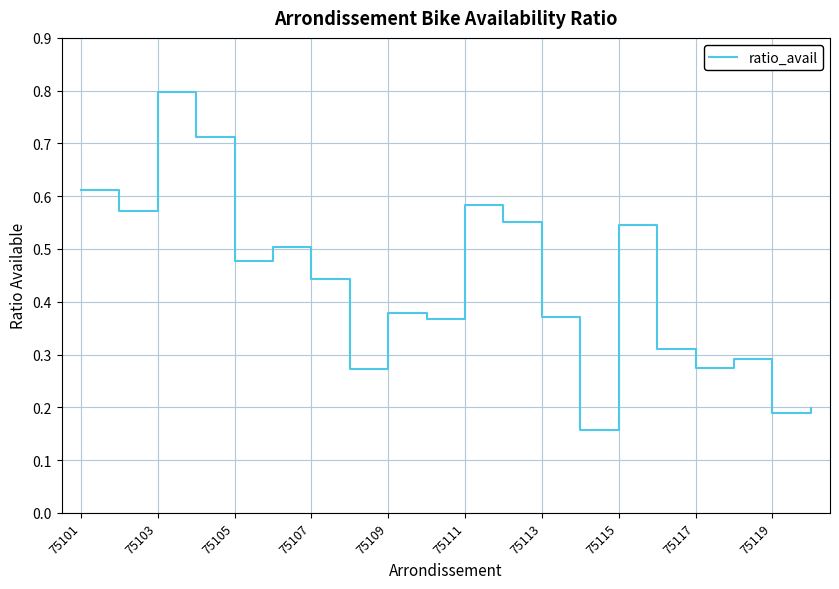

What is the maximum value shown in the chart?

0.8